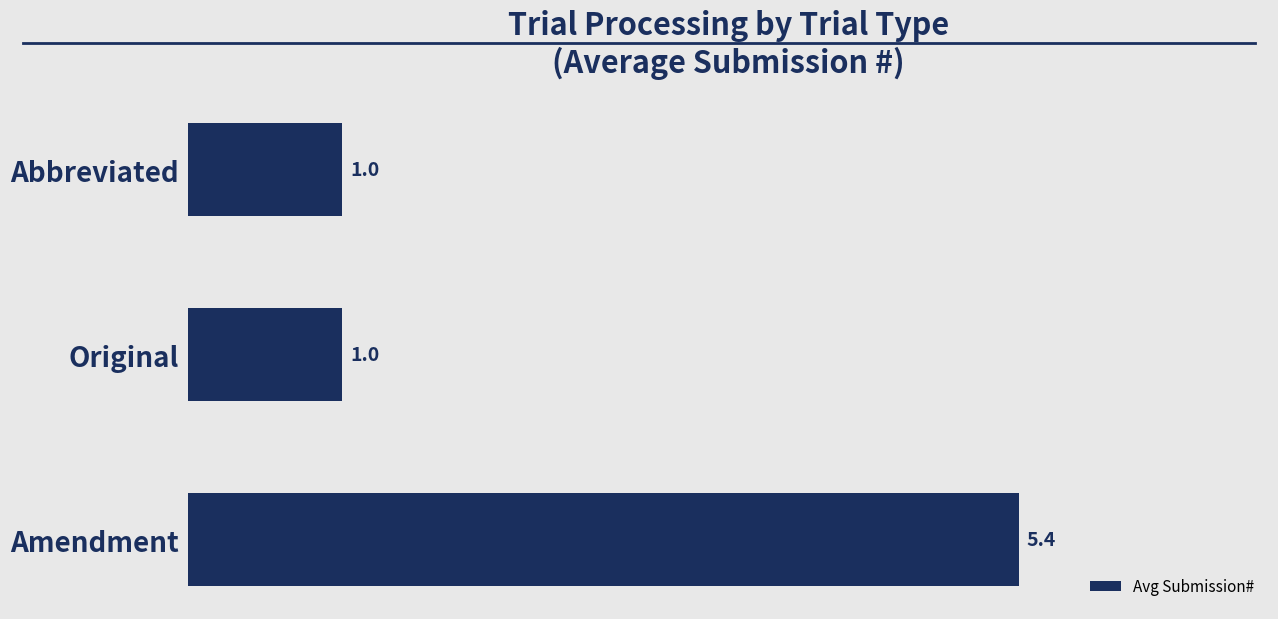

What is the approximate value at Amendment?

5.4